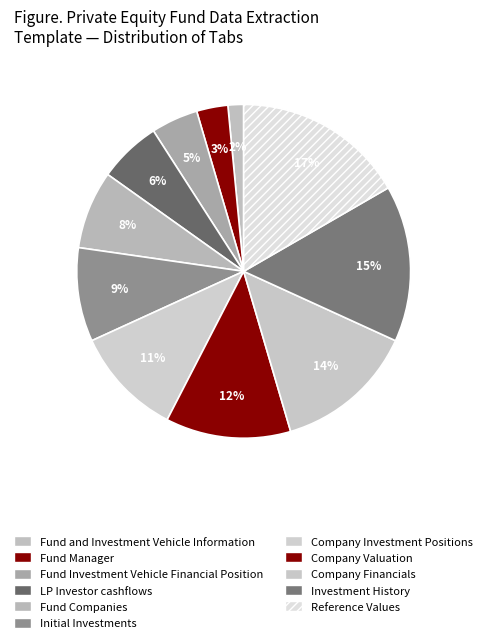

Is Company Valuation the majority of the pie?

No